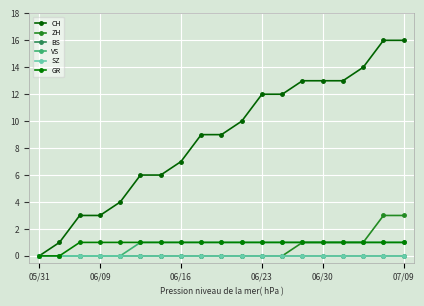

True or false: CH and BS cross at least once.

False